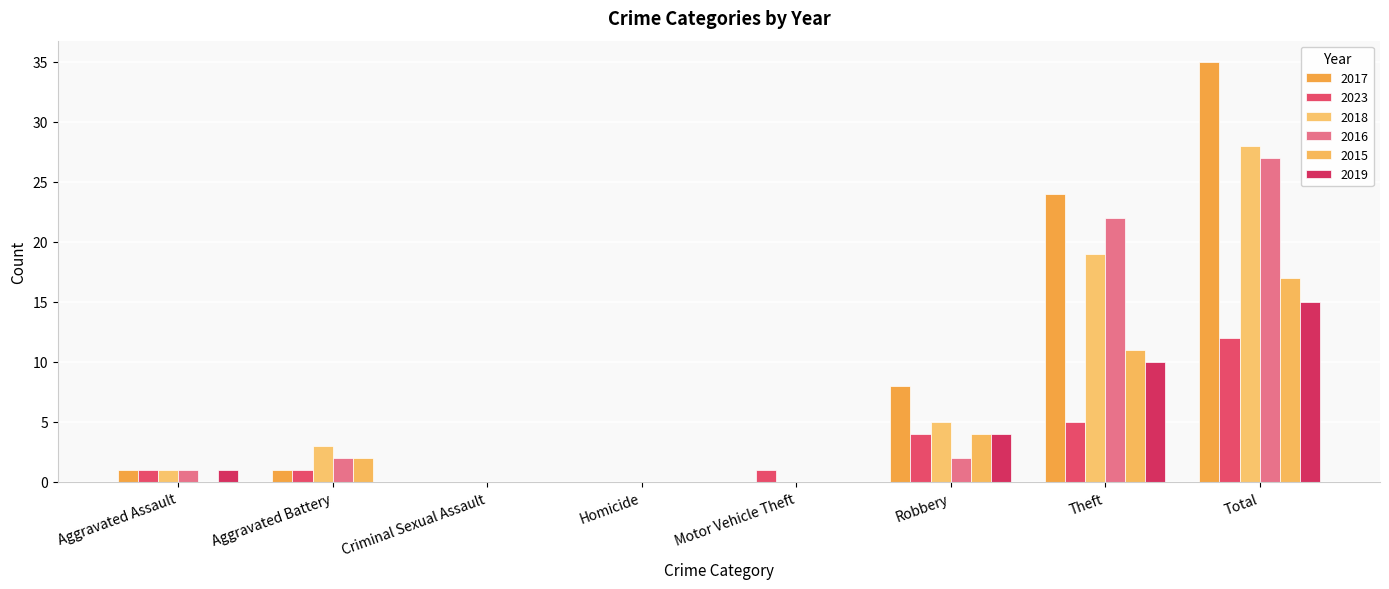

Count the number of categories in the chart.

8